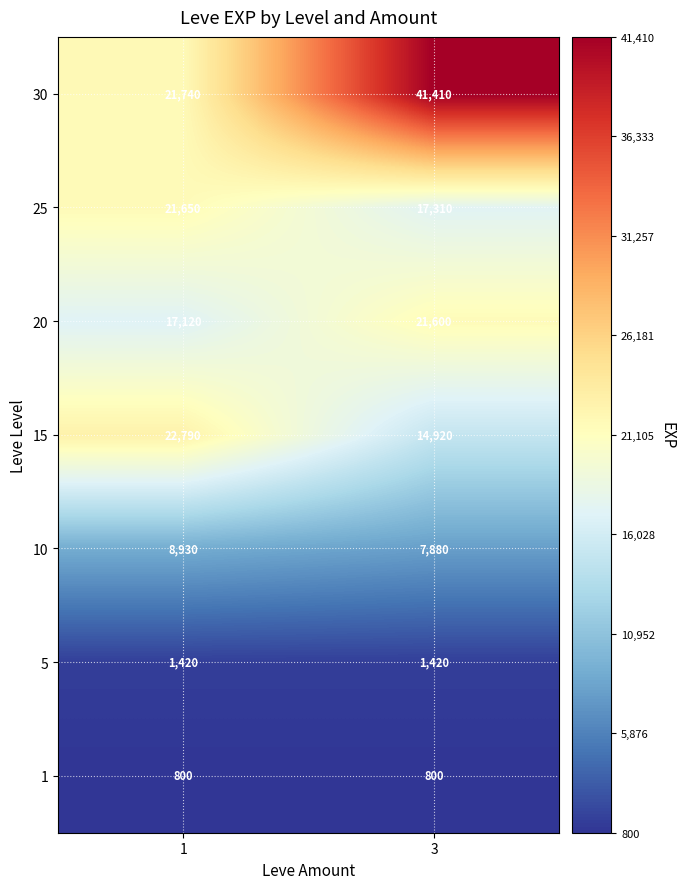

Reading left to right, list all the values displayed in this chart.

30: 1=21740	3=41410
25: 1=21650	3=17310
20: 1=17120	3=21600
15: 1=22790	3=14920
10: 1=8930	3=7880
5: 1=1420	3=1420
1: 1=800	3=800